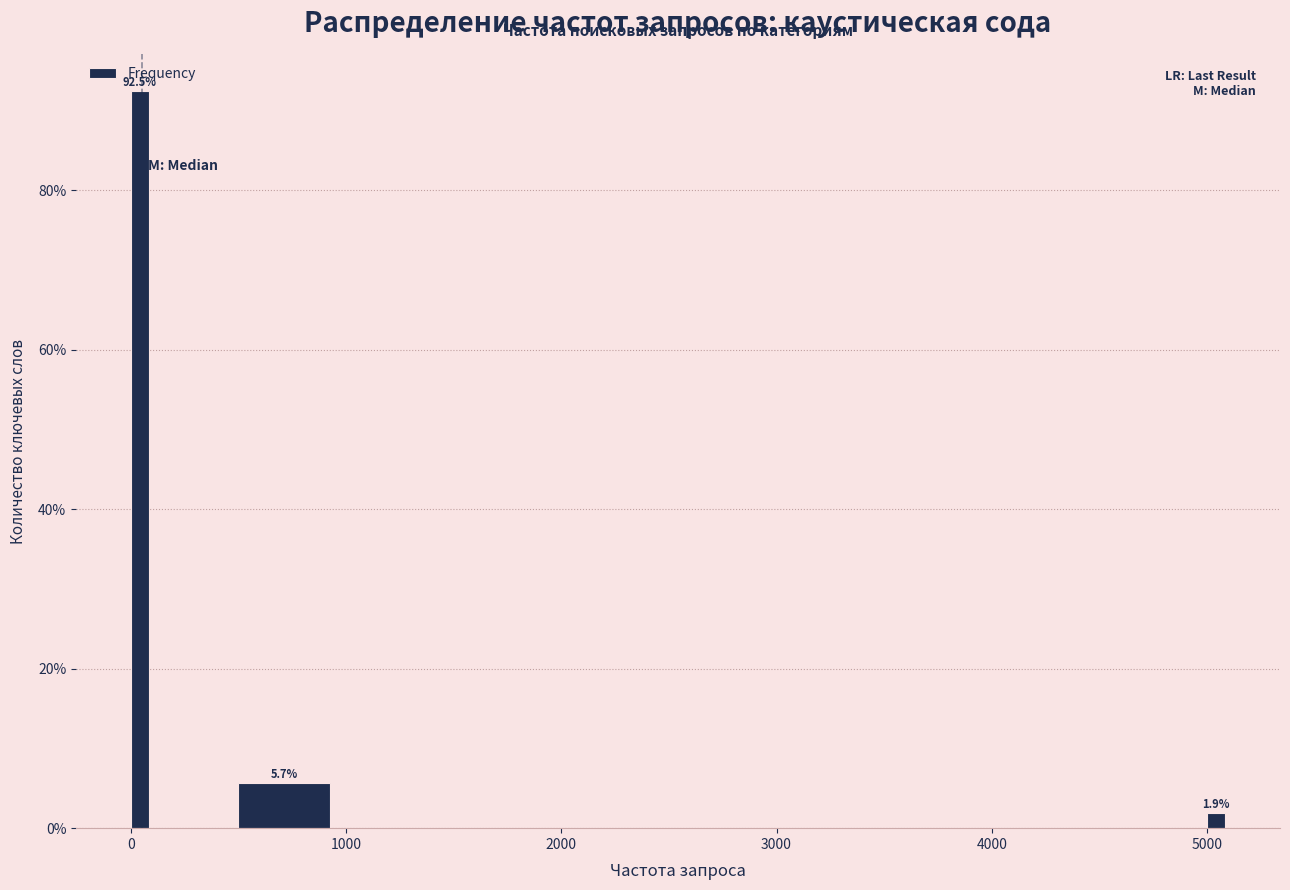

Read against the x-axis, roughly where is the centre of the tallest bar?

0